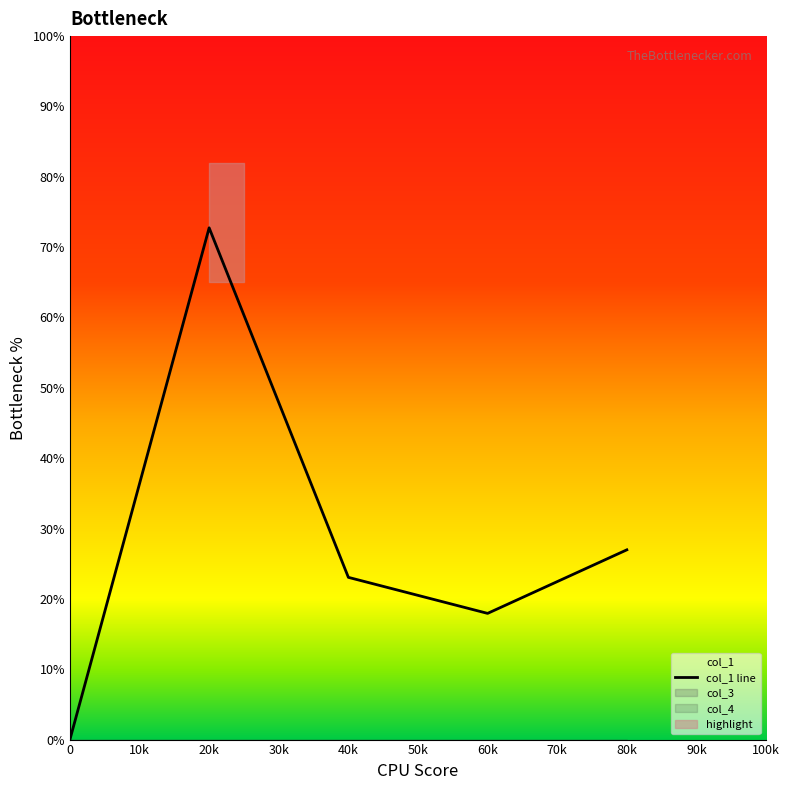

Is this an area chart (filled region under the line)?

No